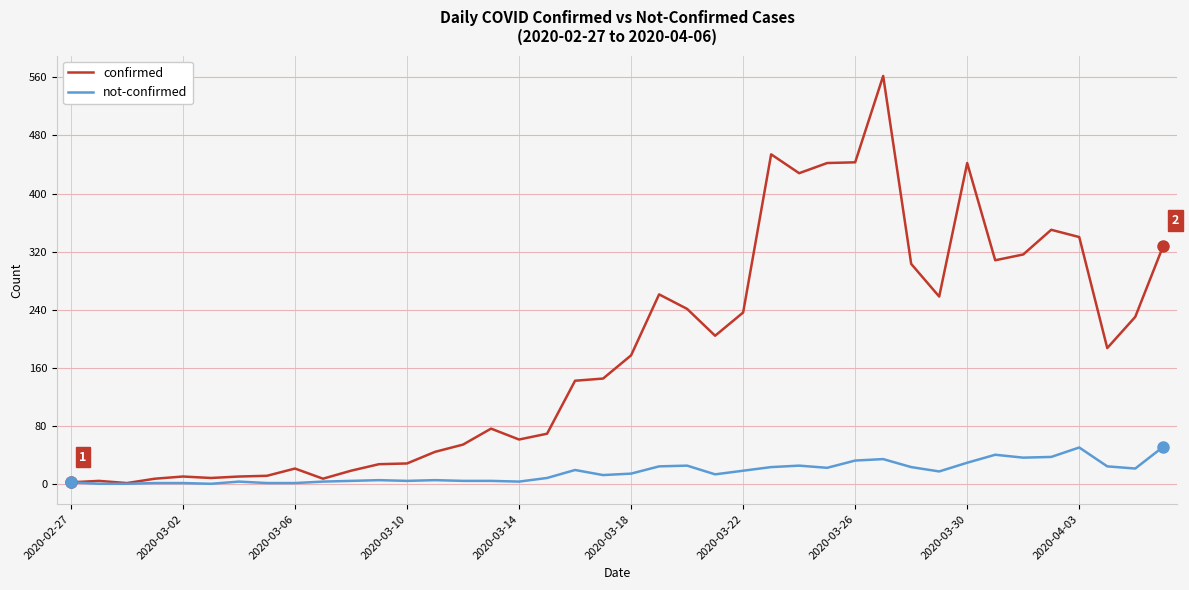

Which series has the widest spread of values?

confirmed